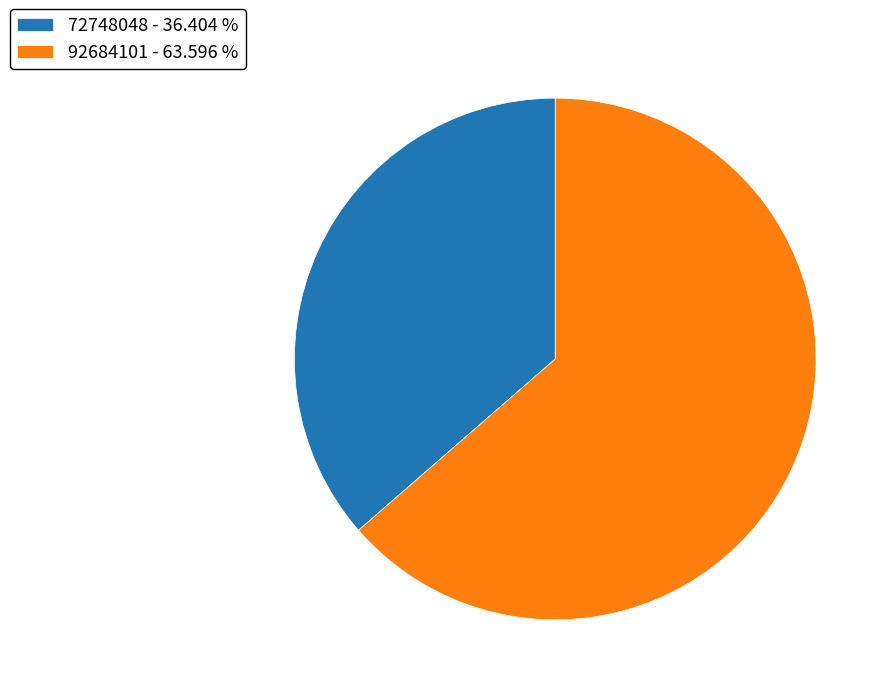

Between 92684101 - 63.596 % and 72748048 - 36.404 %, which is larger?

92684101 - 63.596 %